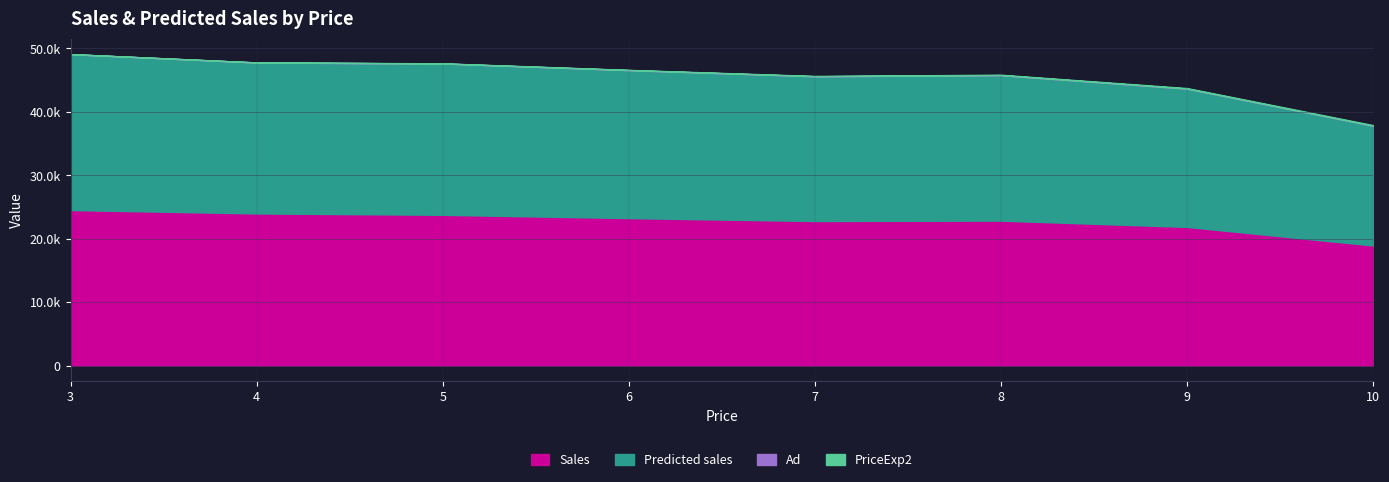

What is the sum of all Sales values?

181901.0